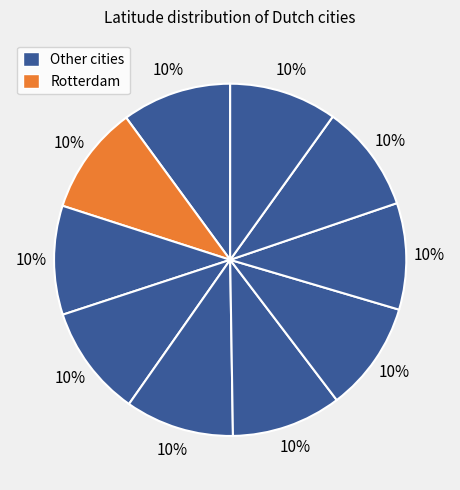

Is there any slice that represents more than half of the pie?

No